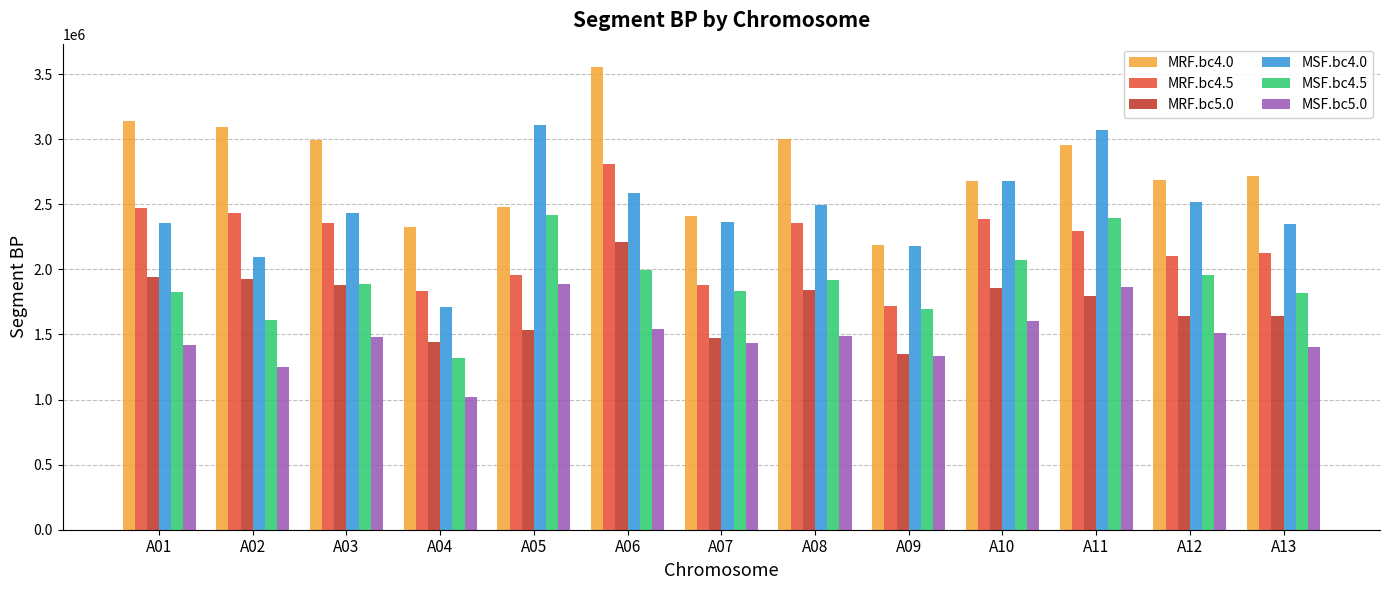

How many bars are there in each group?

6